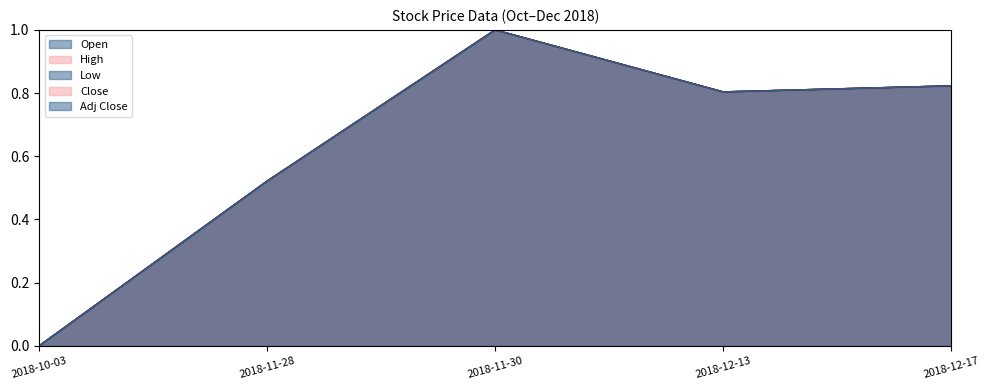

Rank the categories by Adj Close value from lowest to highest.

2018-10-03, 2018-11-28, 2018-12-13, 2018-12-17, 2018-11-30